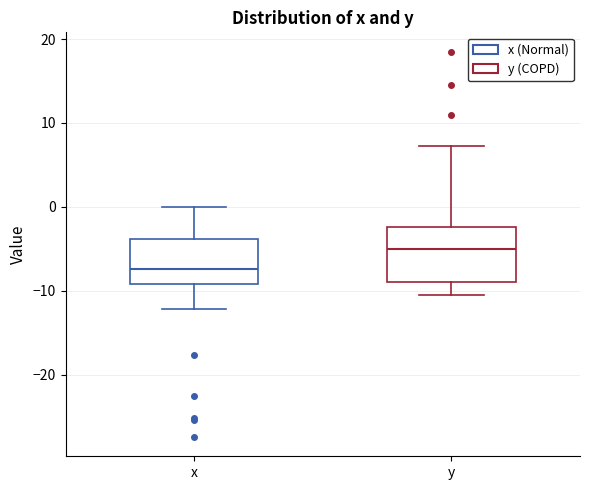

Where does the lower whisker of the box for y end on the y-axis? The values are not printed on the chart, so give them approximately, as read against the axis.

-10